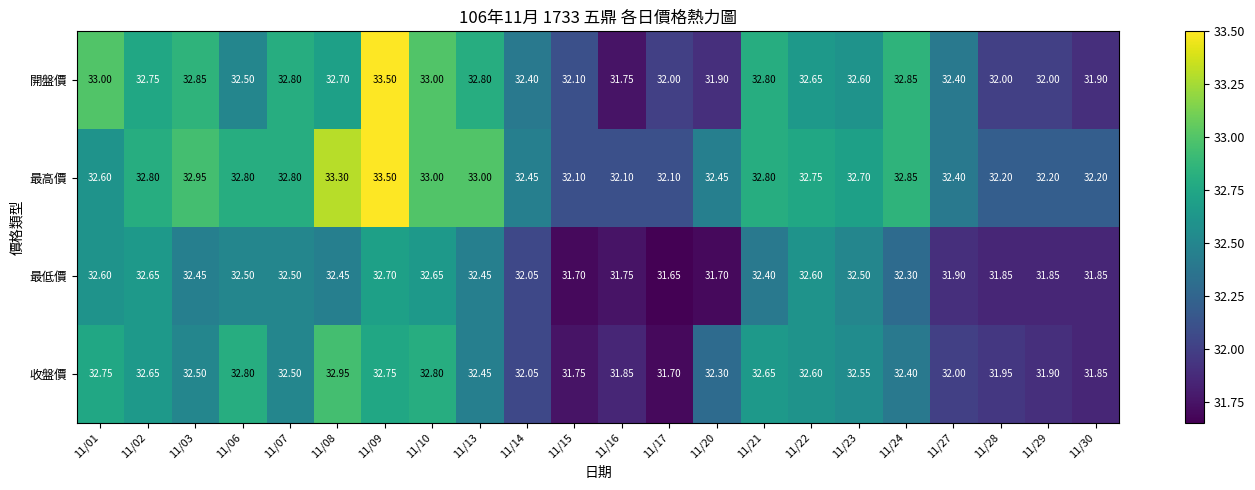

Is the value of 最高價 at 11/28 greater than the value of 最低價 at 11/21?

No